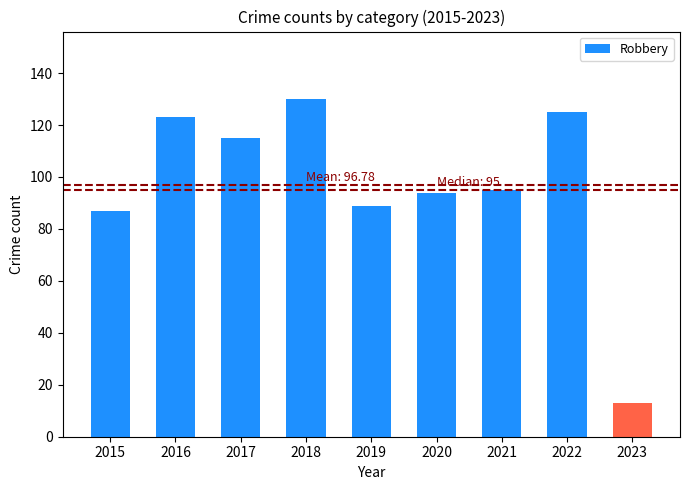

What is the value of the 1st bar from the left?

87